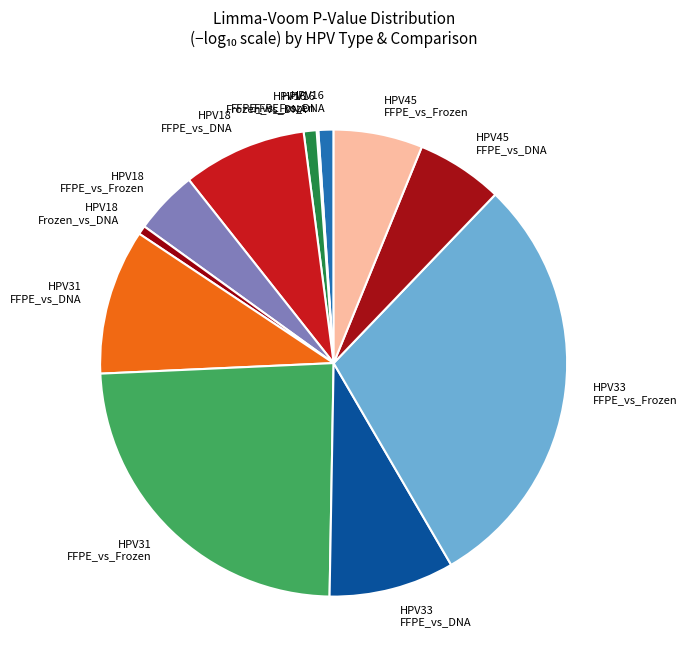

What is the largest slice in the pie chart?

HPV33 FFPE_vs_Frozen